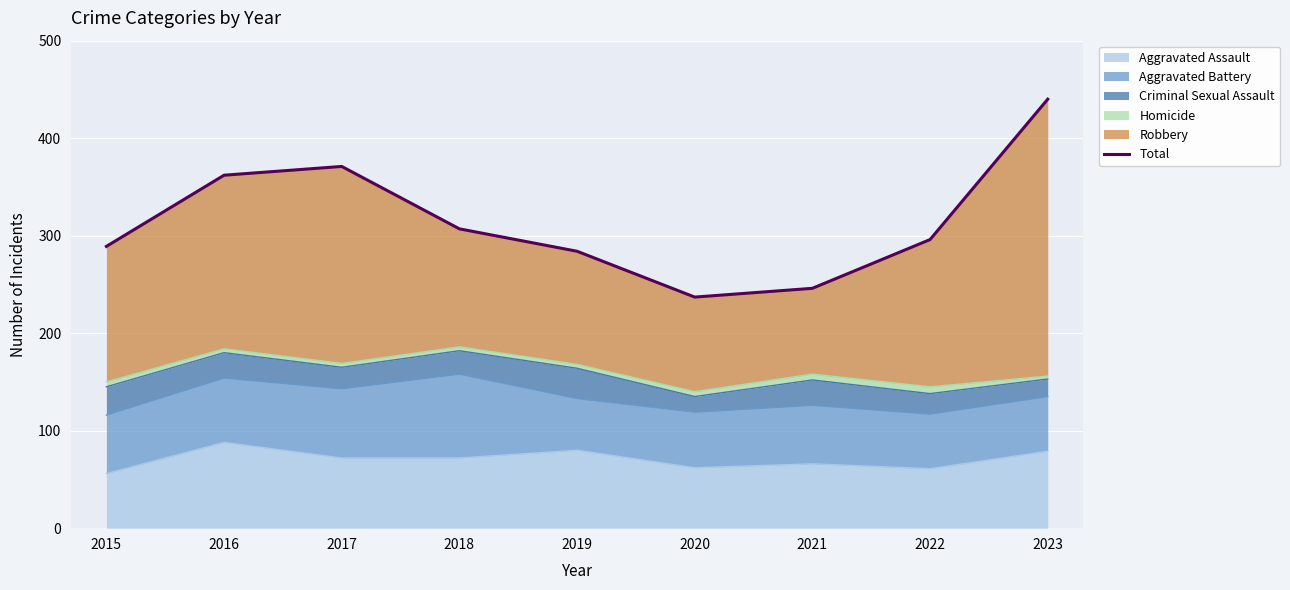

The value of Aggravated Assault at 2018 is 72. True or false?

True